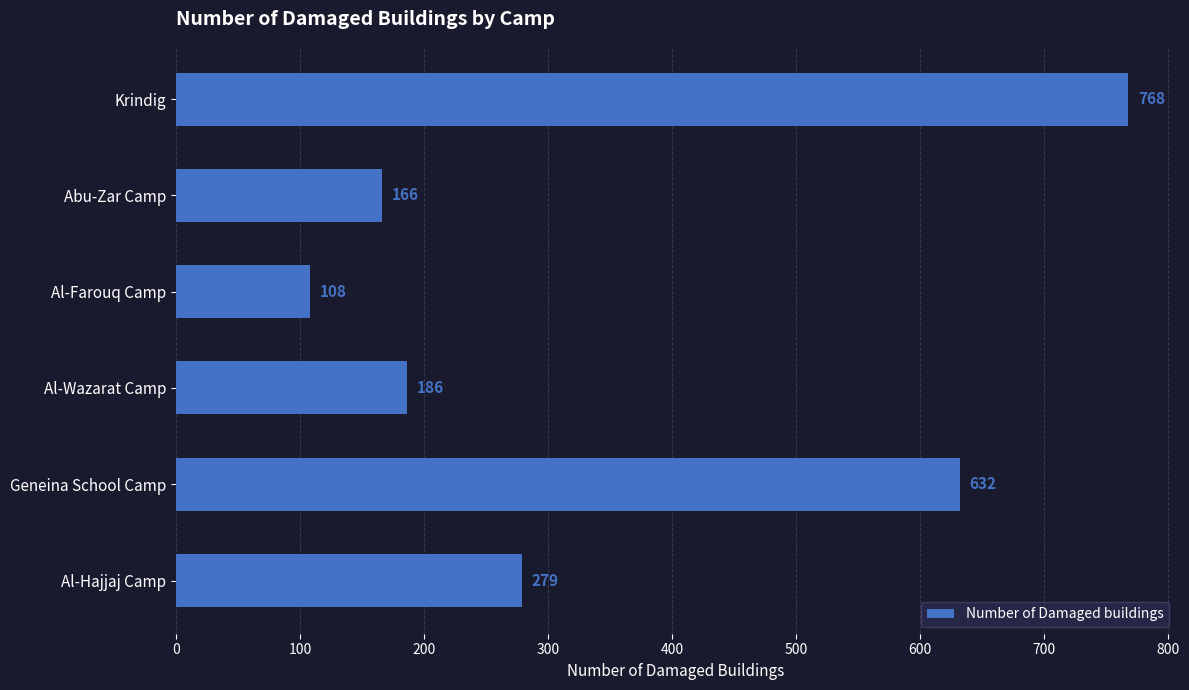

Does the chart contain stacked bars?

No